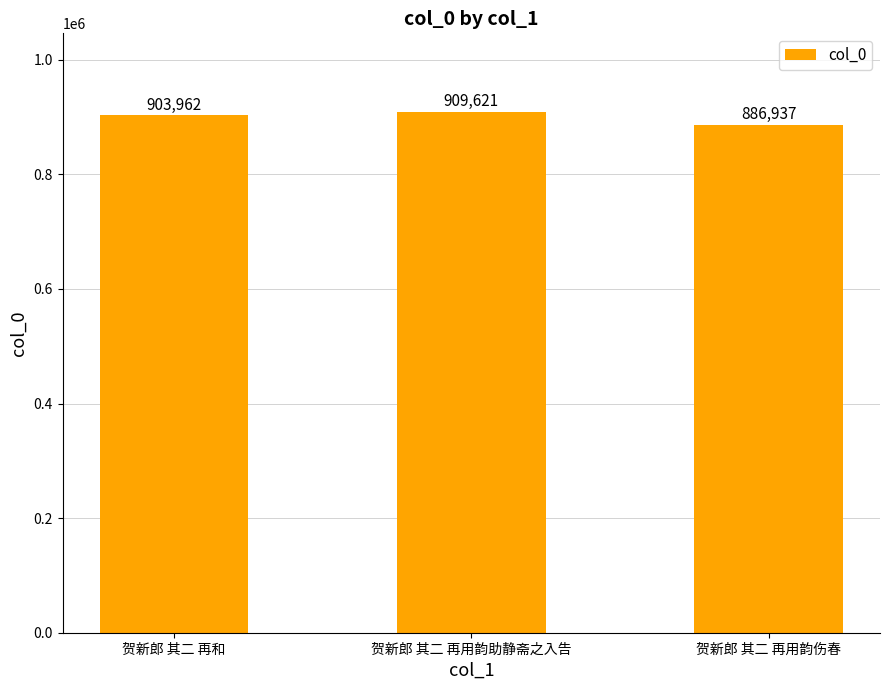

Are the bars horizontal?

No